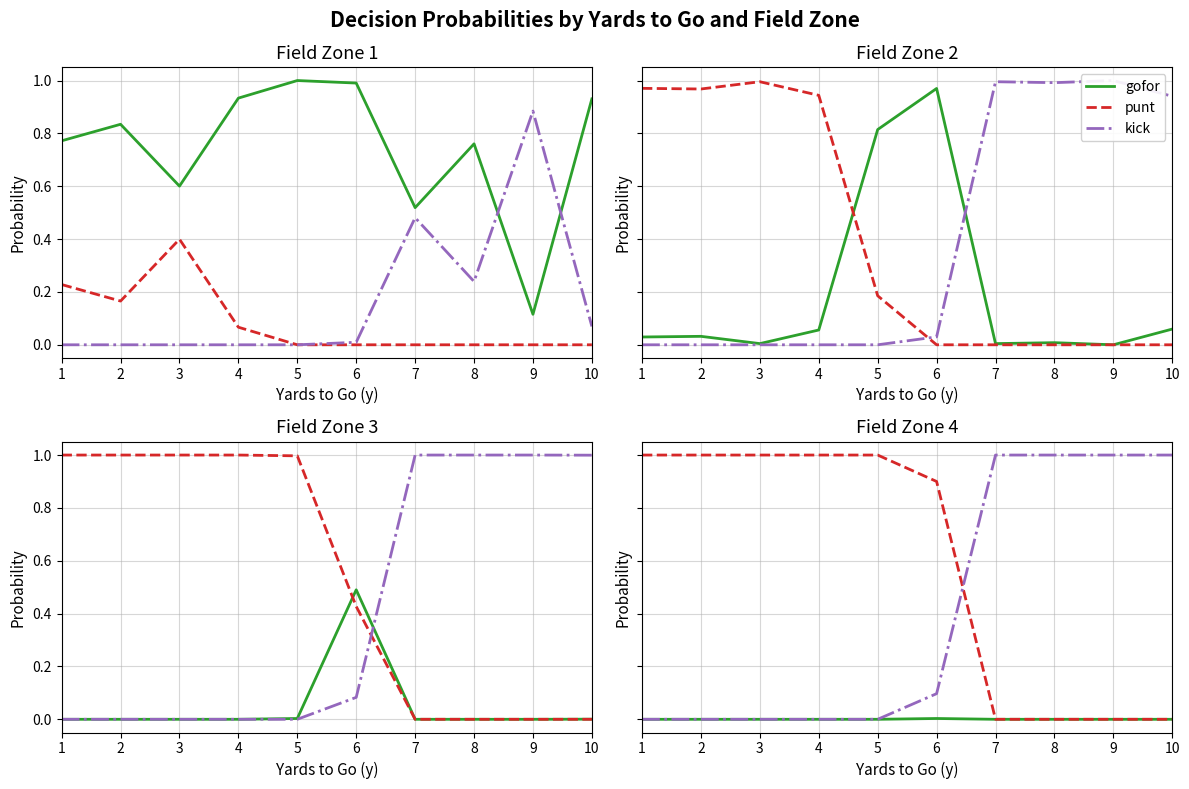

True or false: gofor and kick cross at least once.

False